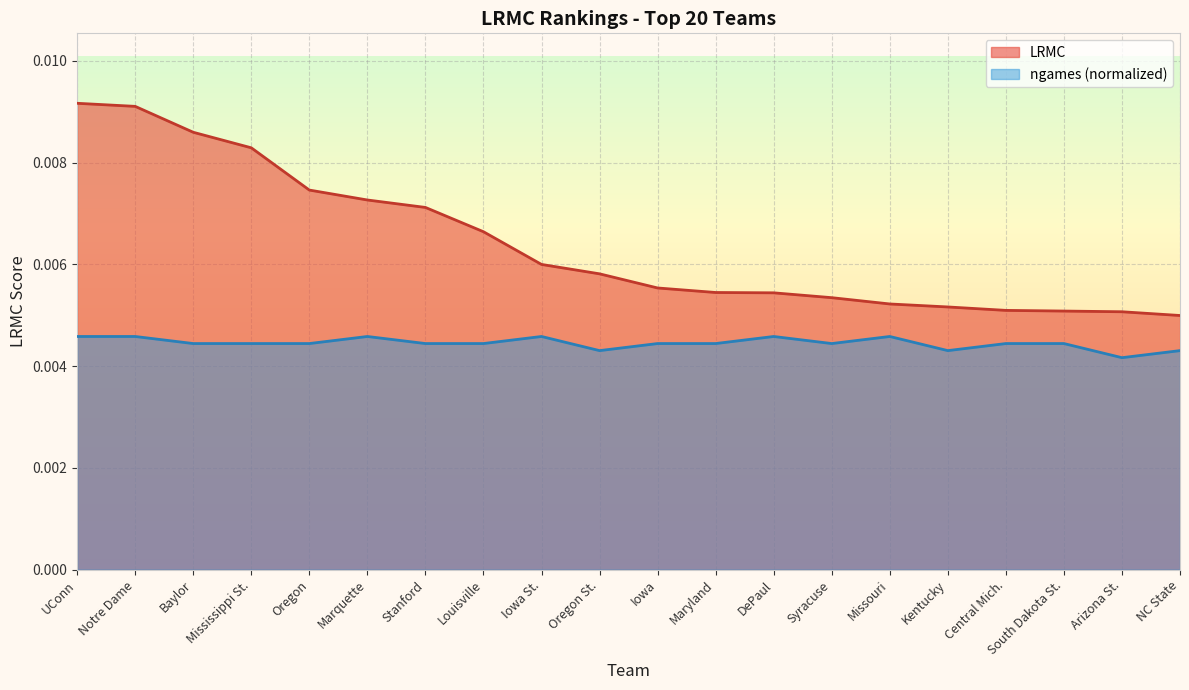

Where is the first local minimum for ngames?

Oregon St.